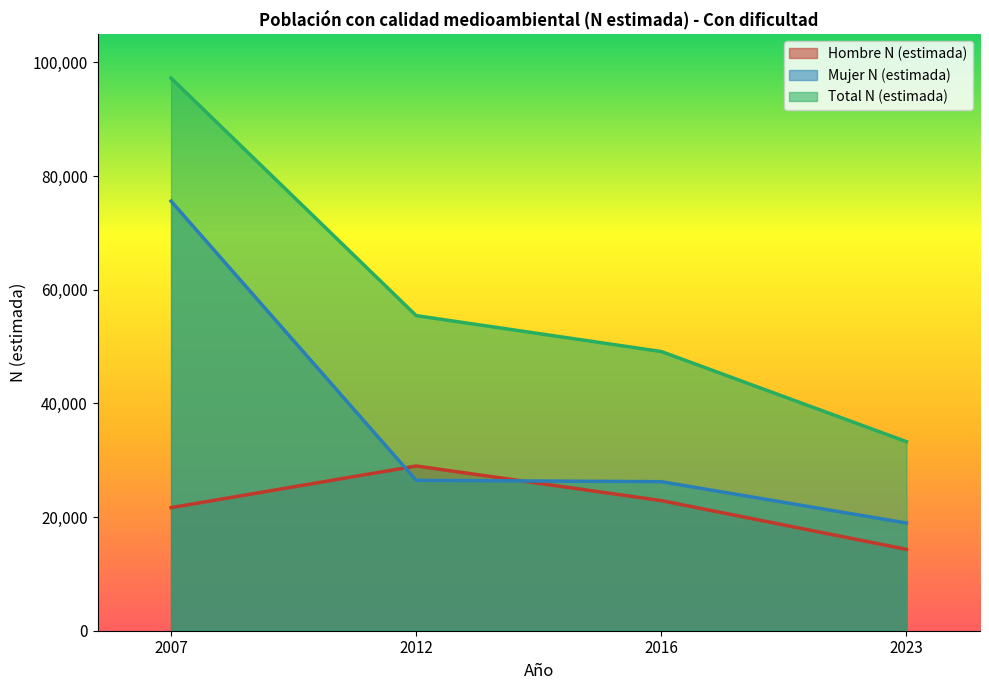

Reading left to right, list all the values displayed in this chart.

Hombre N (estimada): 2007=21654	2012=28983	2016=22896	2023=14311
Mujer N (estimada): 2007=75585	2012=26457	2016=26225	2023=18951
Total N (estimada): 2007=97238	2012=55440	2016=49121	2023=33263